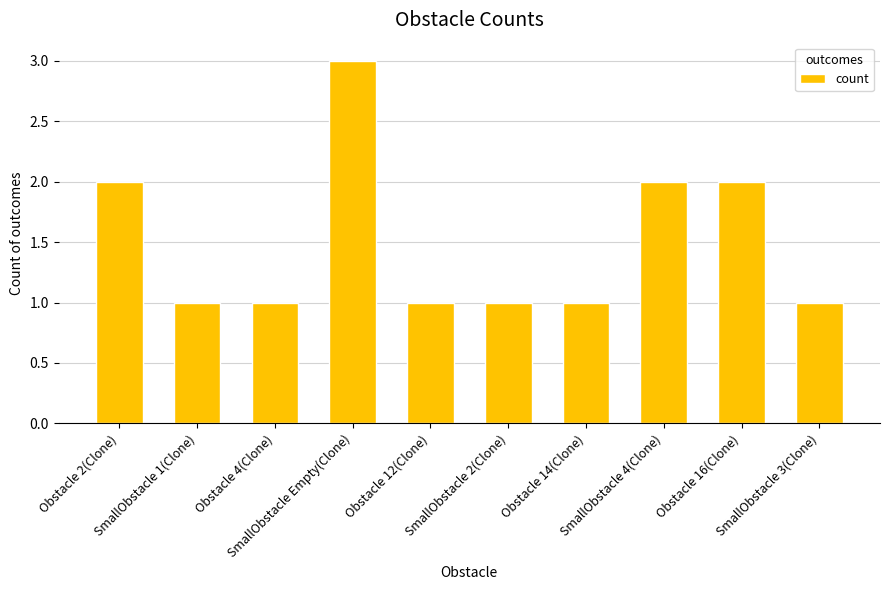

What is the difference between the values at Obstacle 14(Clone) and SmallObstacle Empty(Clone)?

2